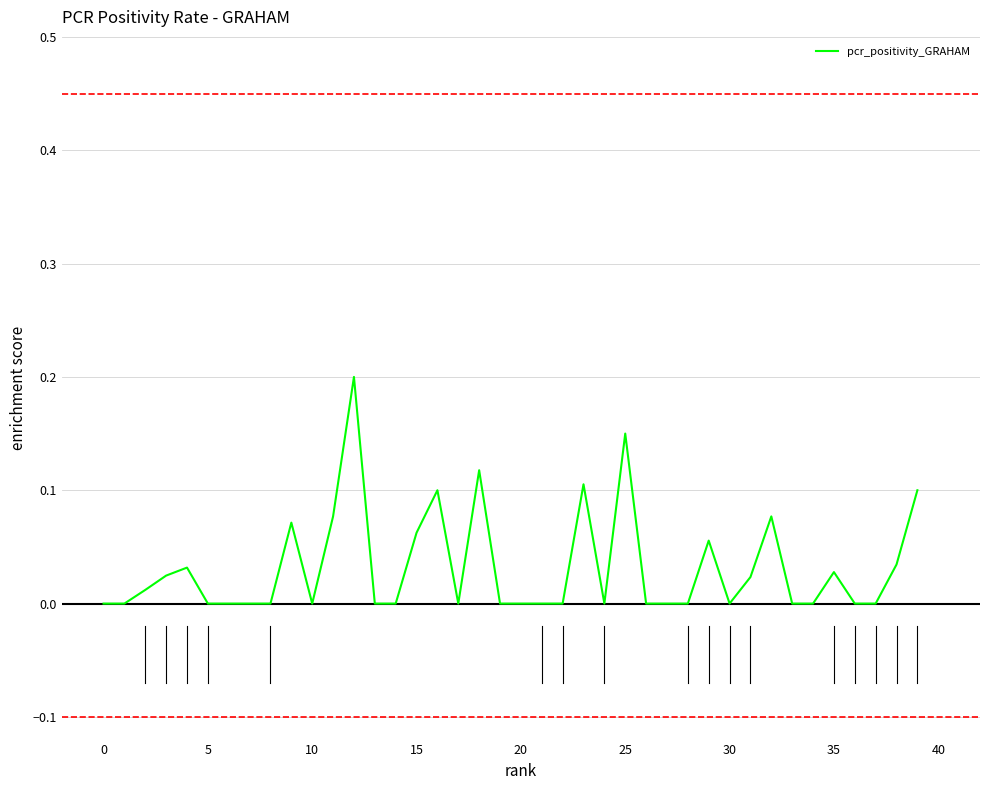

Does the chart have visible grid lines?

Yes